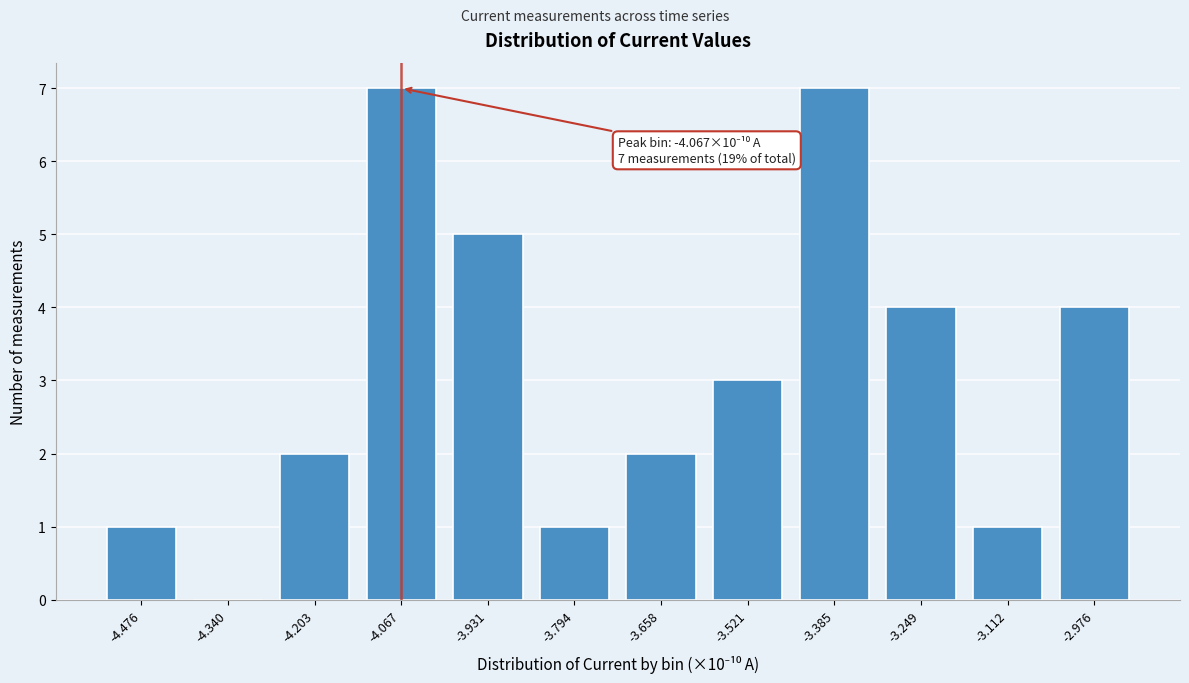

Reading left to right, extract all data points from this chart.

-4.476=1	-4.340=0	-4.203=2	-4.067=7	-3.931=5	-3.794=1	-3.658=2	-3.521=3	-3.385=7	-3.249=4	-3.112=1	-2.976=4